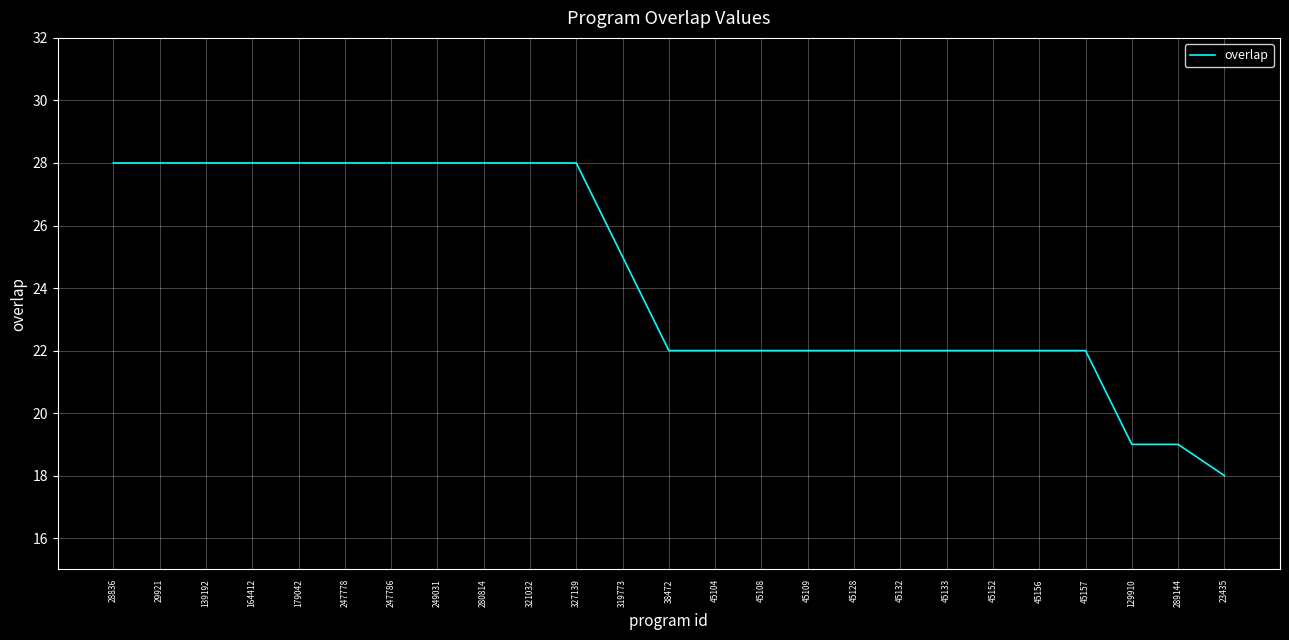

Reading left to right, extract all data points from this chart.

28836=28	29921=28	139192=28	164412=28	179042=28	247778=28	247786=28	249031=28	280814=28	321032=28	327139=28	319773=25	38472=22	45104=22	45108=22	45109=22	45128=22	45132=22	45133=22	45152=22	45156=22	45157=22	129910=19	289144=19	23435=18